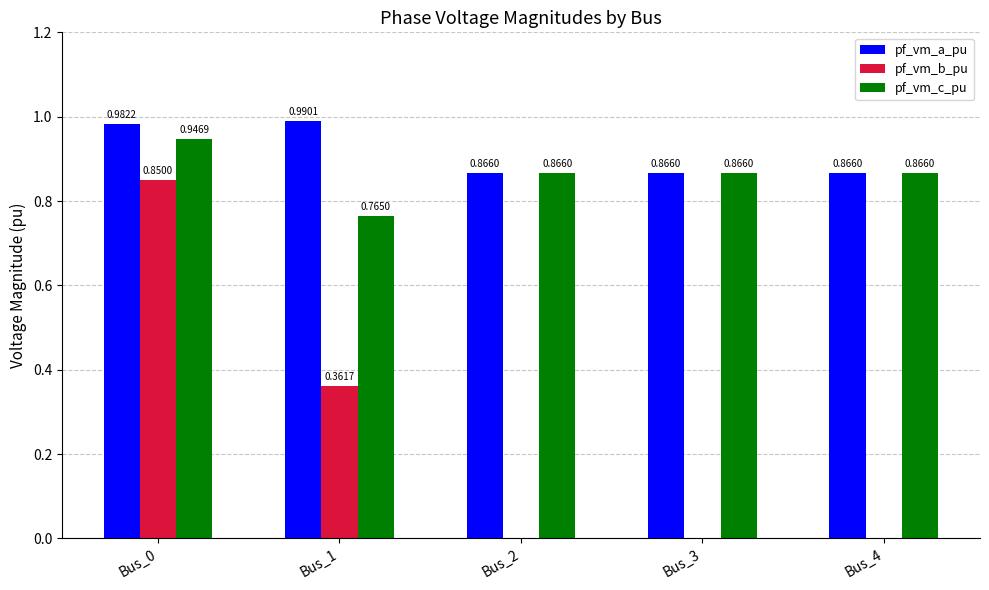

Between Bus_0 and Bus_2, which series saw the biggest shift?

pf_vm_b_pu